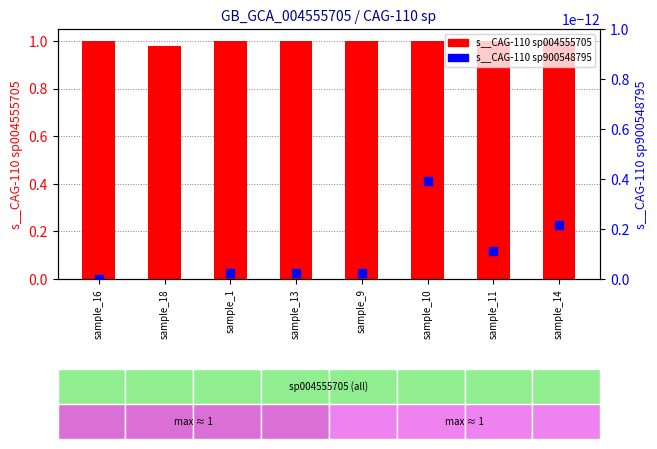

Which series has the largest total across all categories?

s__CAG-110 sp004555705